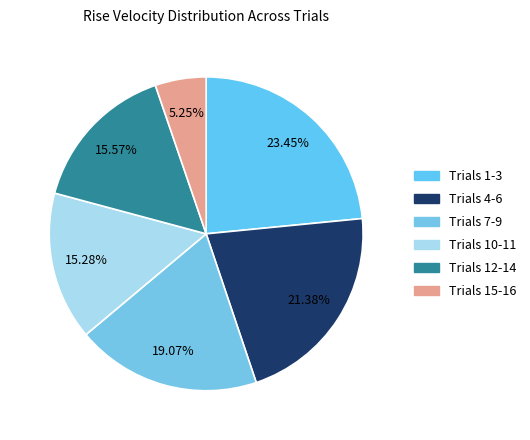

Which slice is the smallest?

Trials 15-16